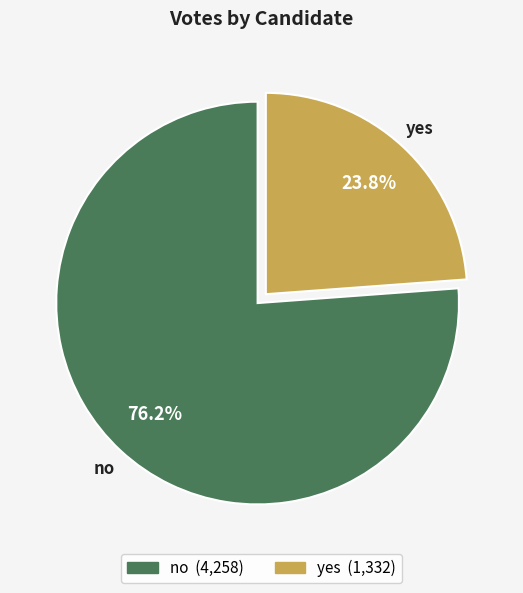

Which slice is the largest?

no